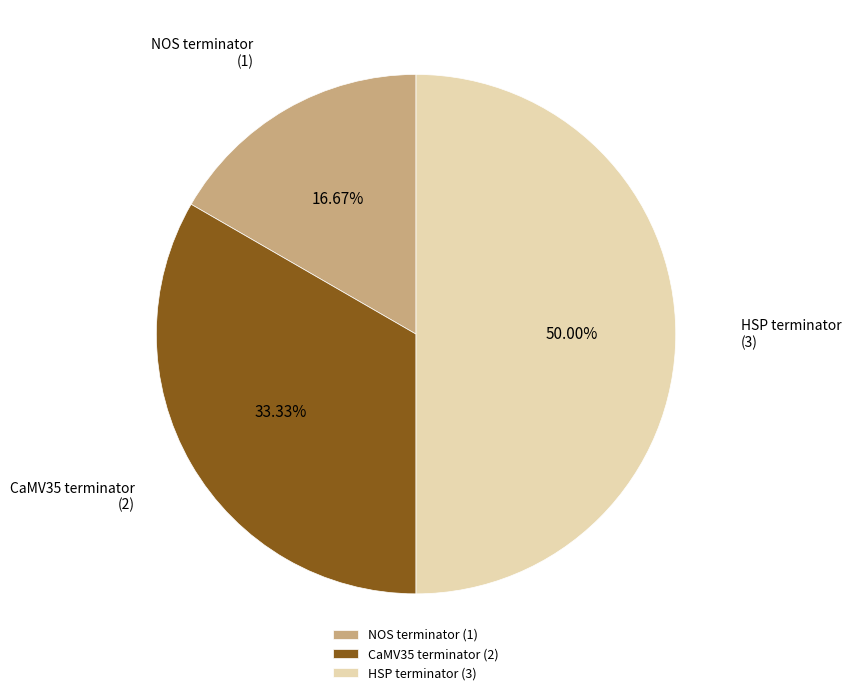

What is the ratio of the value at HSP terminator to the value at CaMV35 terminator?

1.5